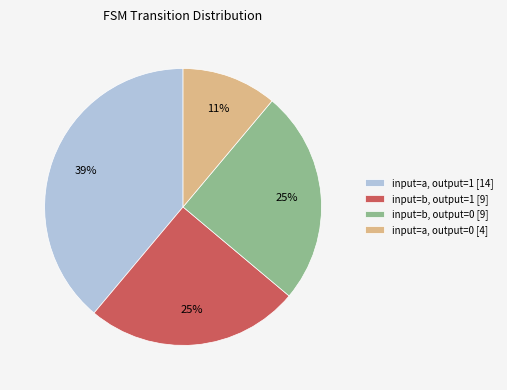

Is there any slice that represents more than half of the pie?

No